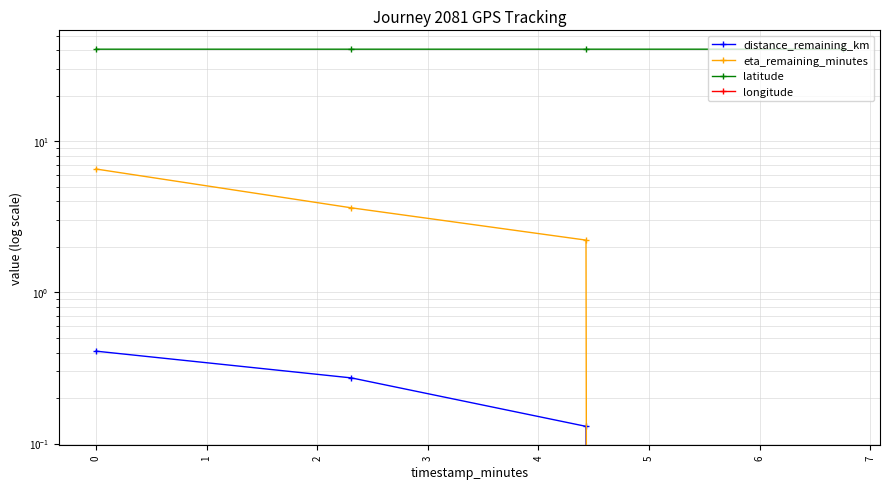

Is it true that longitude equals -120.2 at 0?

False